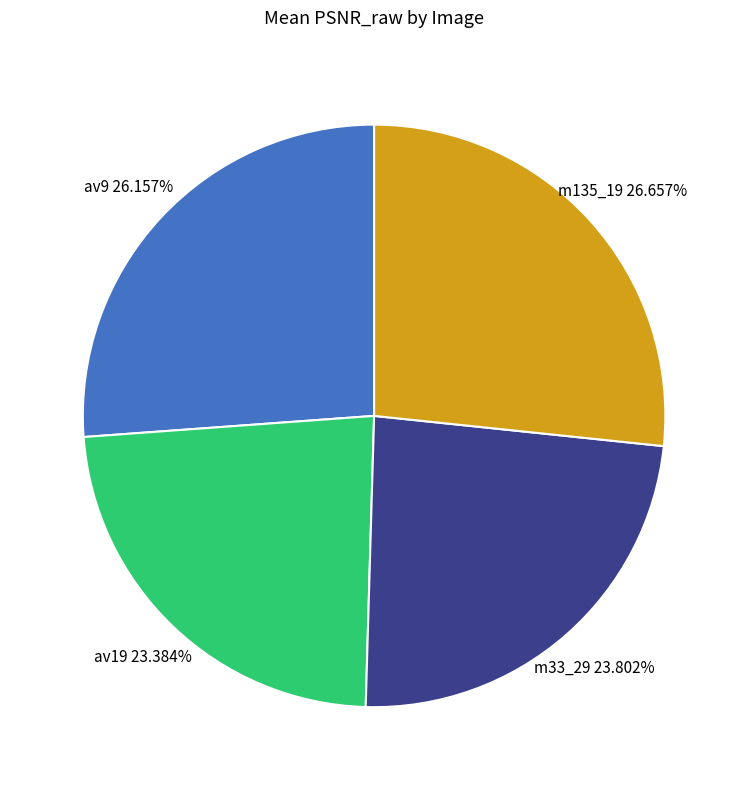

Is there any slice that represents more than half of the pie?

No